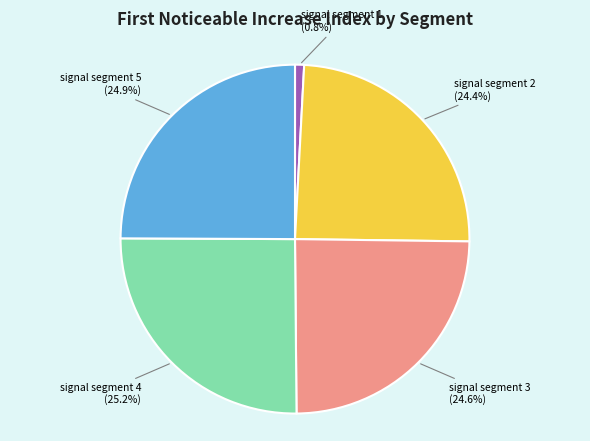

Do signal segment 3 and signal segment 5 together represent more than half of the pie?

No